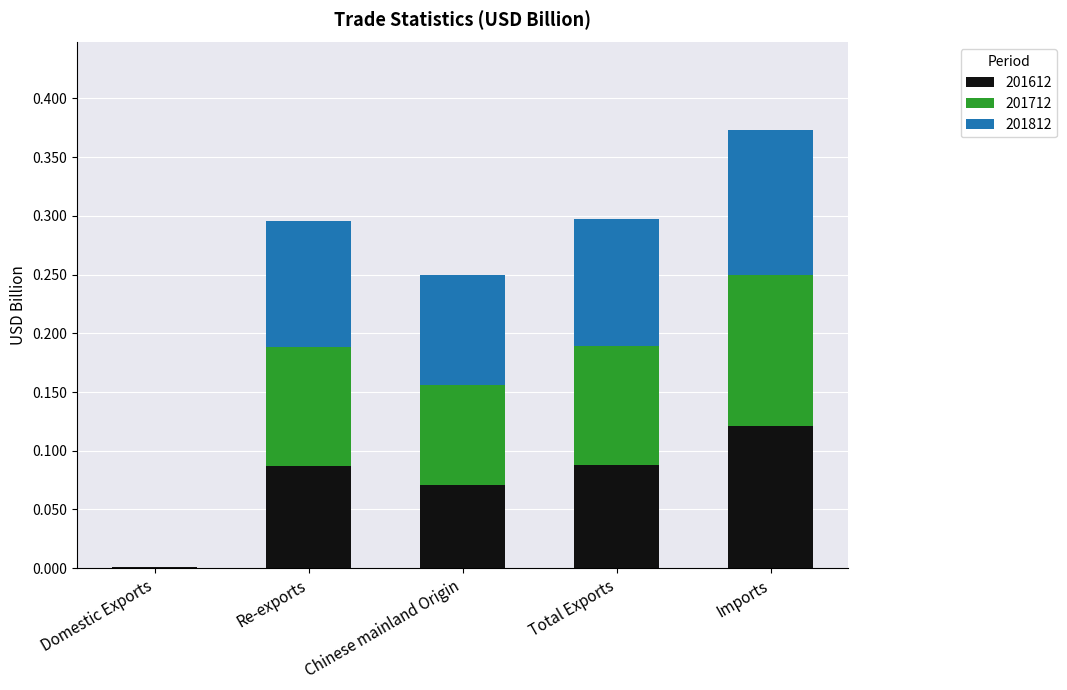

At which category is the sum across all series the highest?

Imports